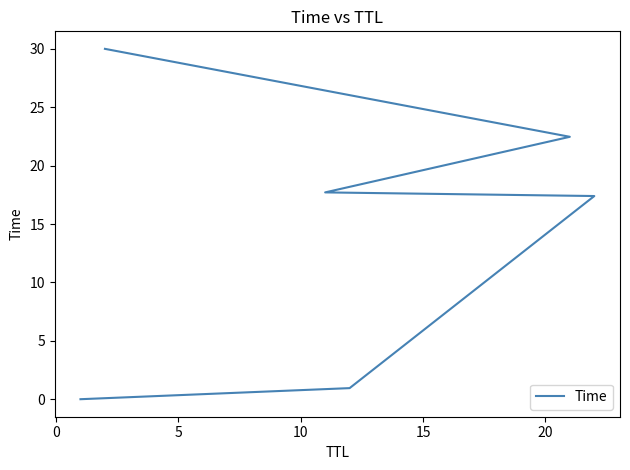

How many lines are shown in the chart?

1